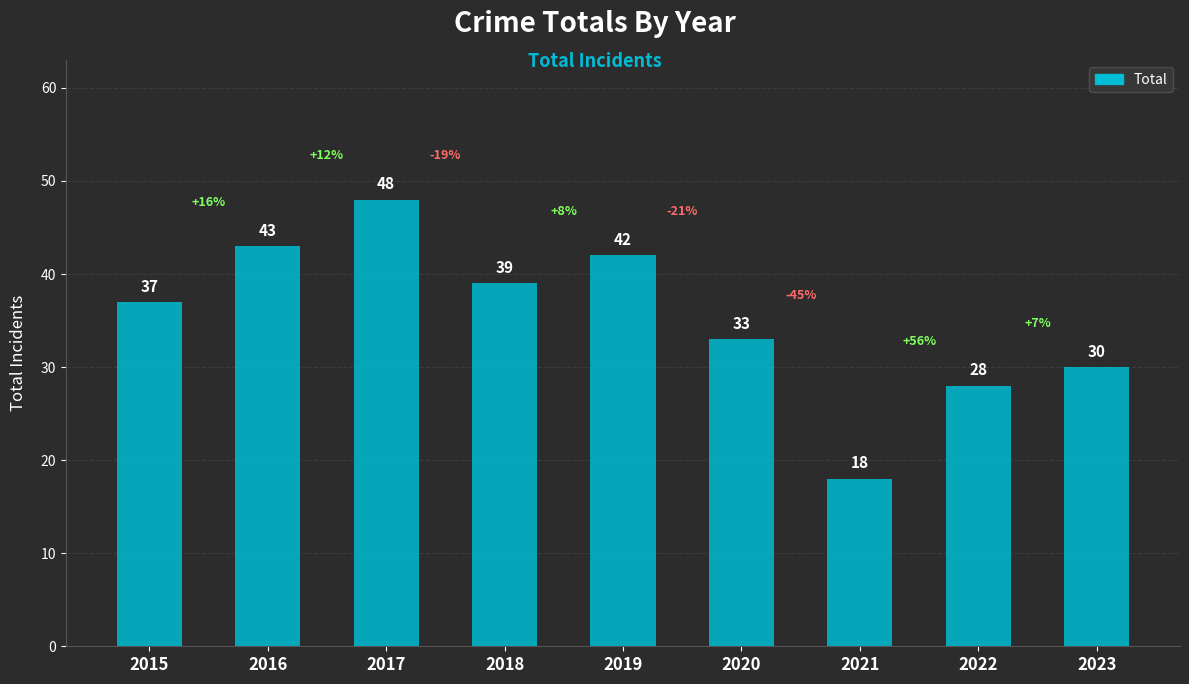

What is the minimum value shown in the chart?

18